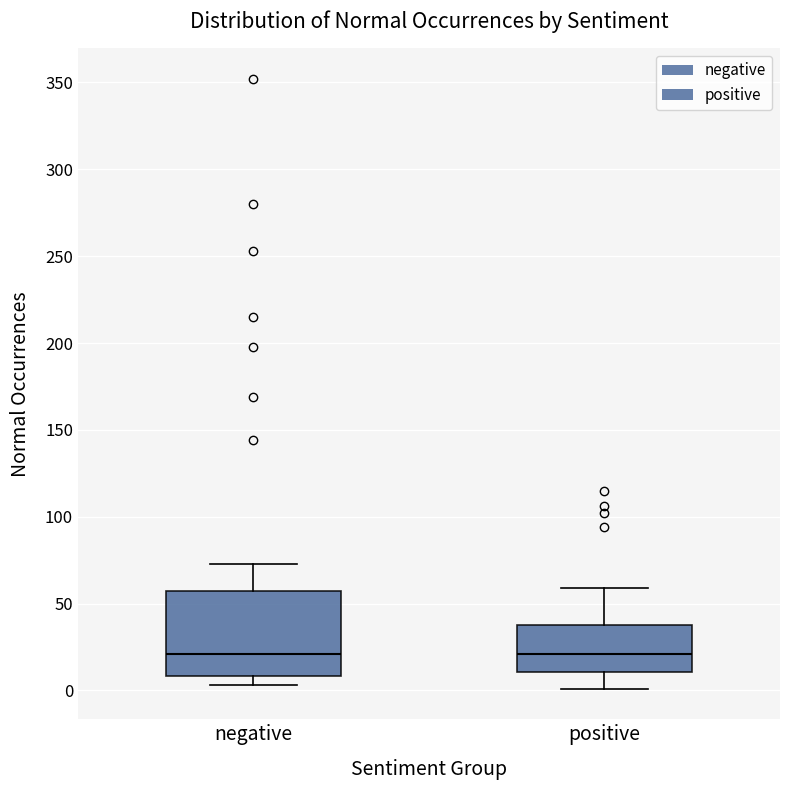

Reading left to right, read every box against the y-axis: the position of its median line, the range the box covers, and the ends of its whiskers. The values are not printed on the chart, so give them approximately, as read against the axis.

negative: median 20, box 10 to 60, whiskers 5 to 75
positive: median 20, box 10 to 40, whiskers 0 to 60